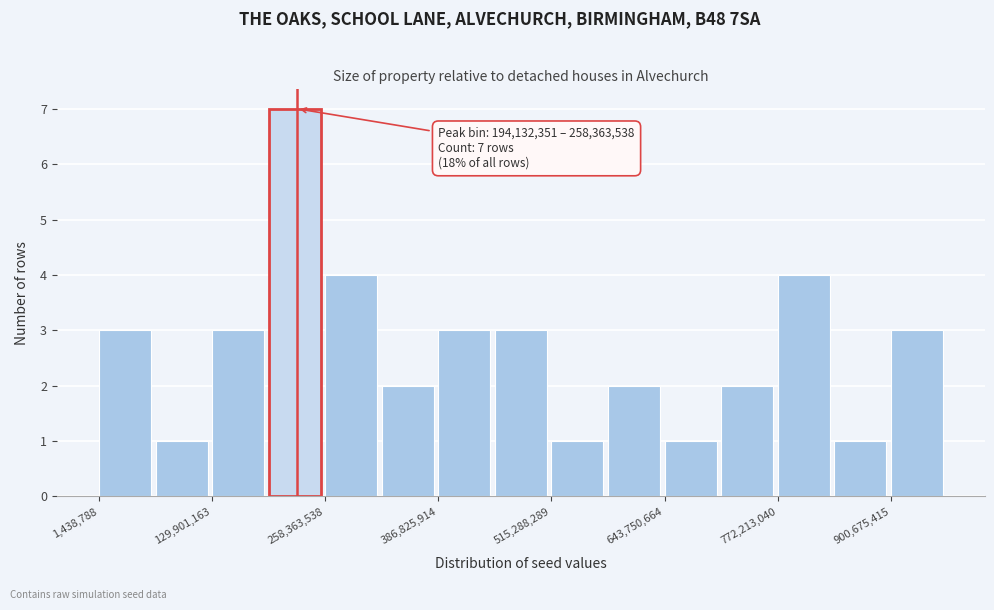

Read against the x-axis, roughly where is the centre of the tallest bar?

220000000